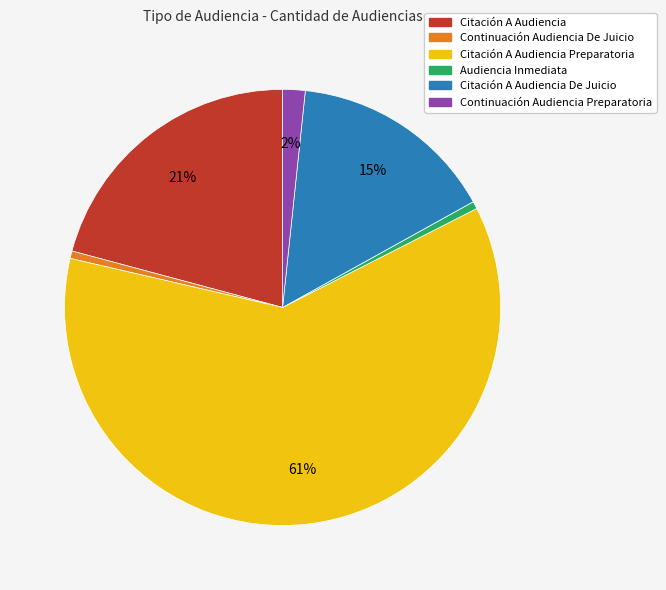

How many segments does this pie chart have?

6